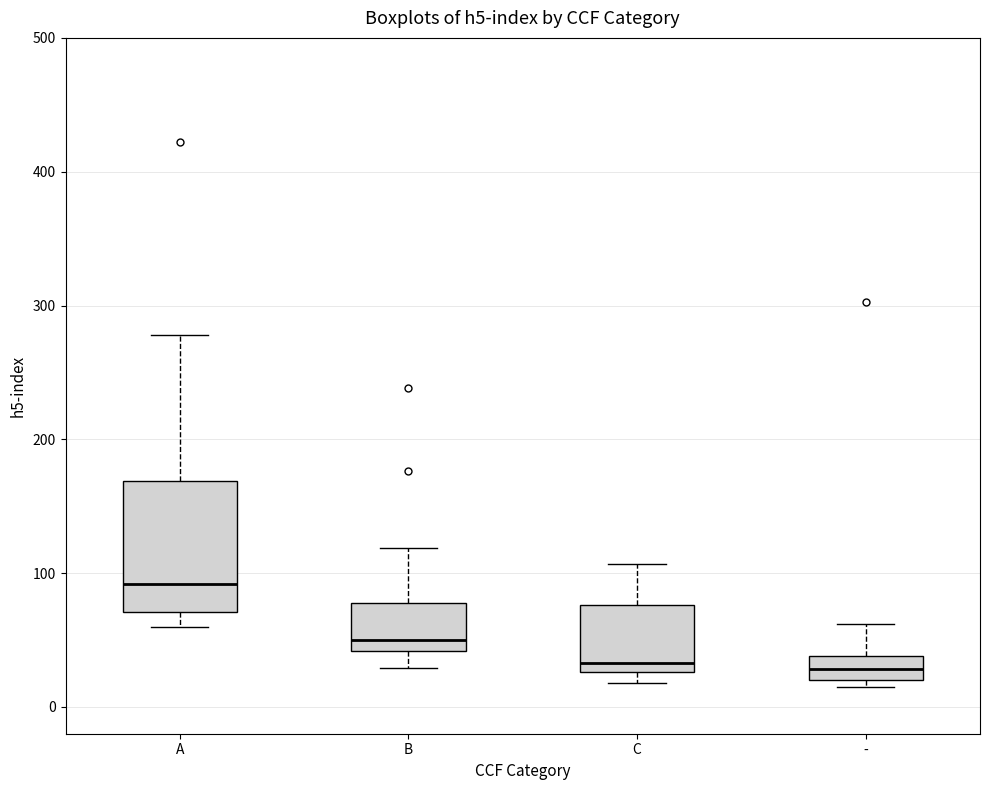

Comparing the boxes themselves (not the whiskers), which one is the tallest?

A